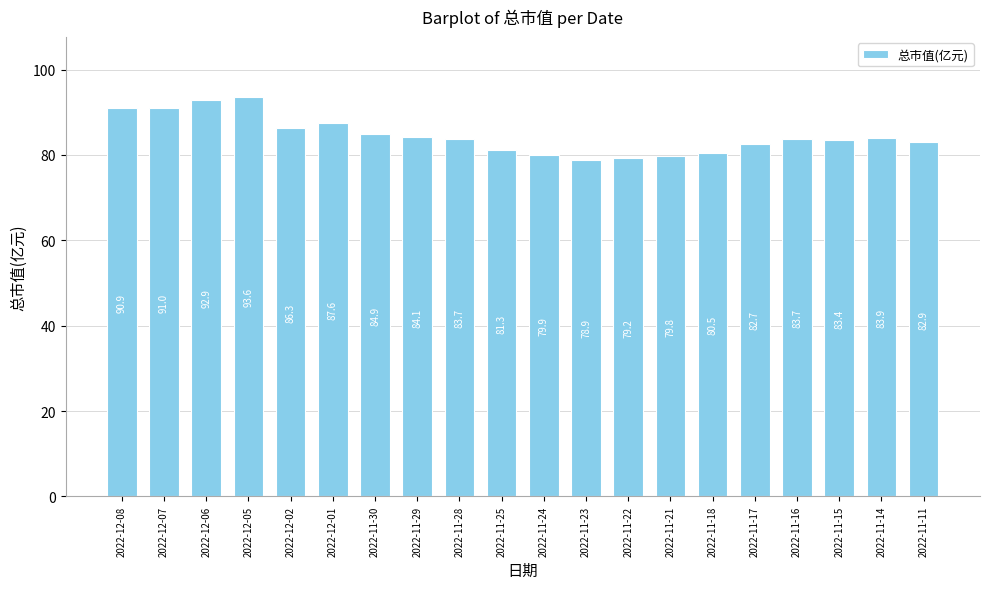

What is the change in value from 2022-11-21 to 2022-11-15?

+3.6